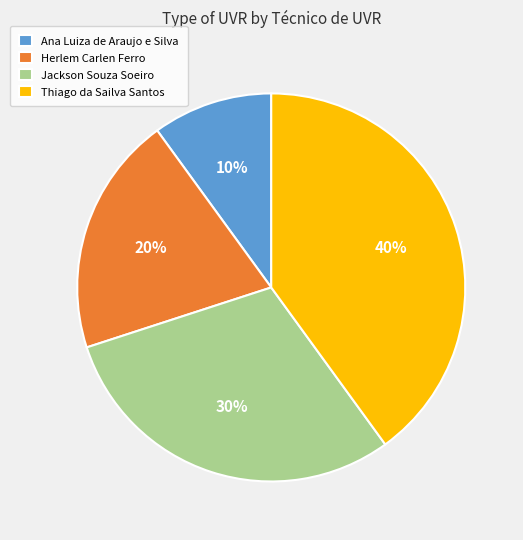

Which category has the biggest portion of the pie?

Thiago da Sailva Santos